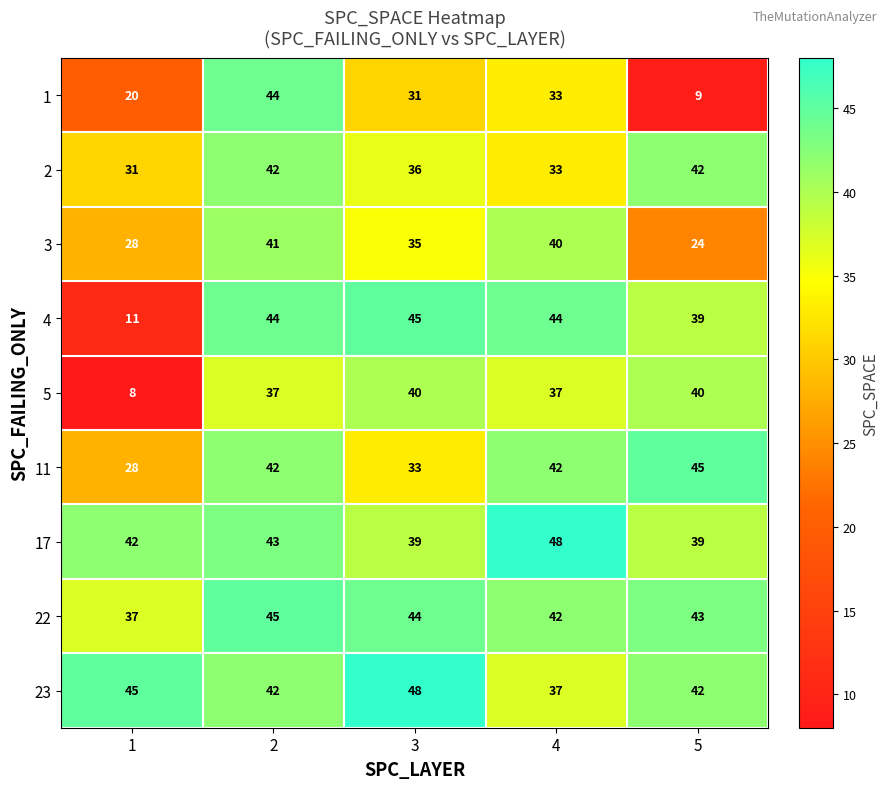

True or false: 2 has a value of 20 at 5.

False